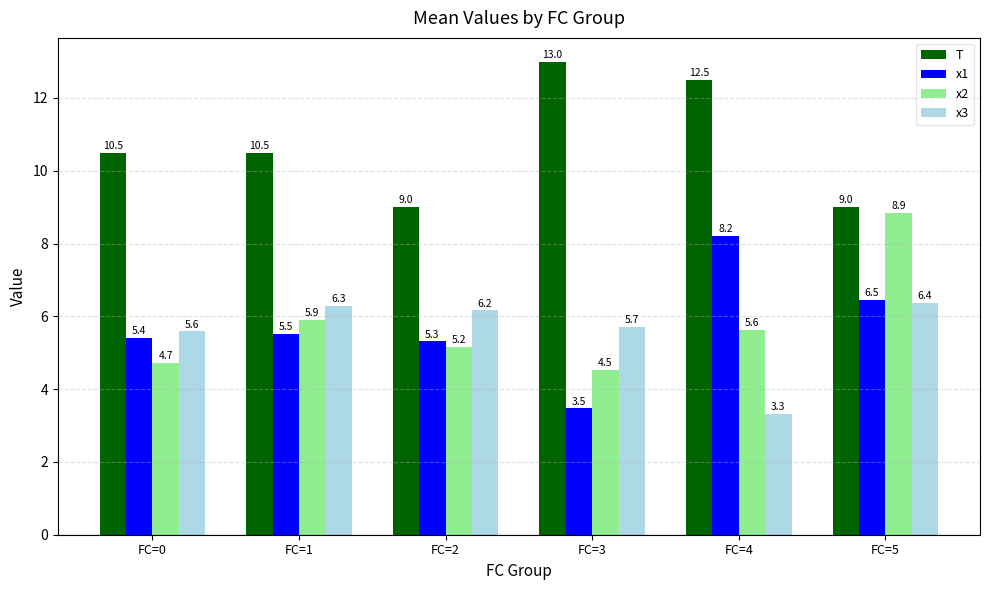

What is the difference between the x1 values at FC=1 and FC=3?

2.0